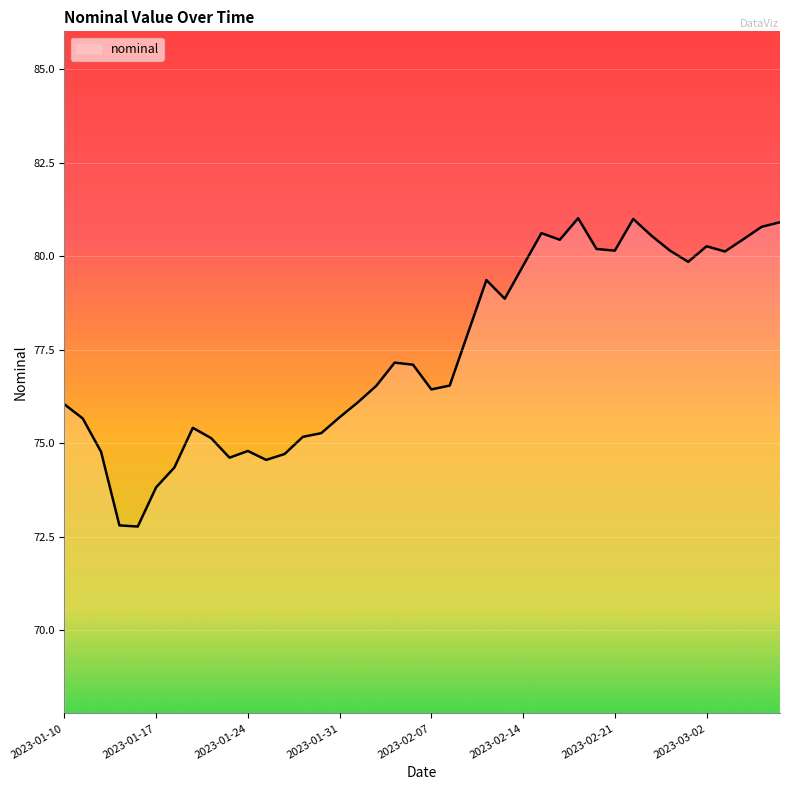

What is the maximum value shown in the chart?

81.0